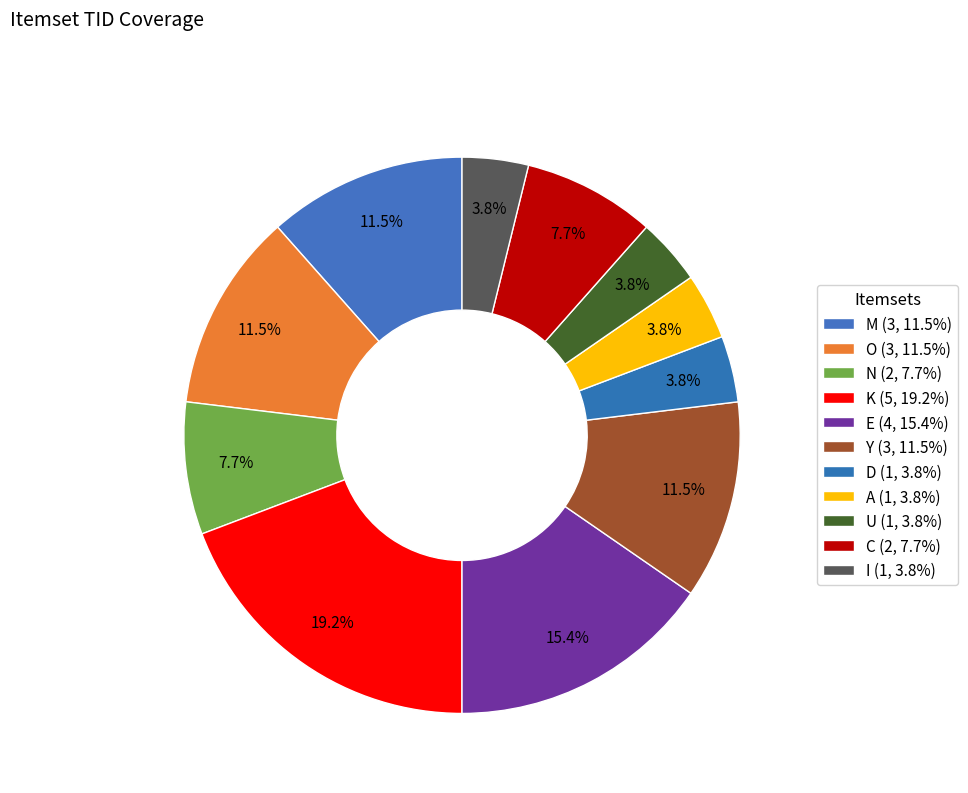

What is the ratio of the value at O to the value at C?

1.5